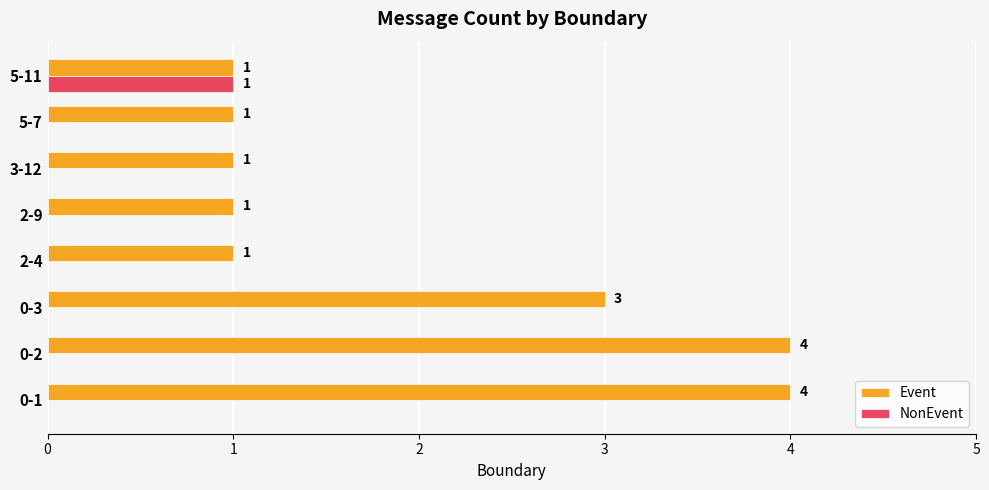

The value of Event at 0-1 is 7. True or false?

False